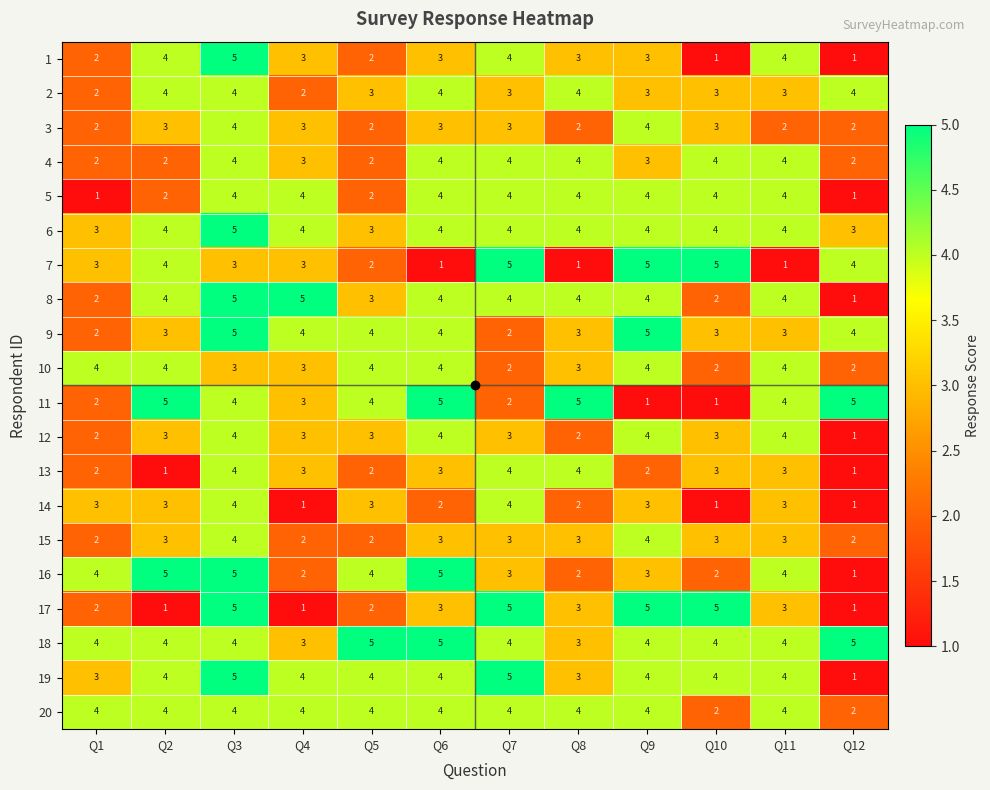

What is the difference between the maximum and minimum values in the 19 series?

4